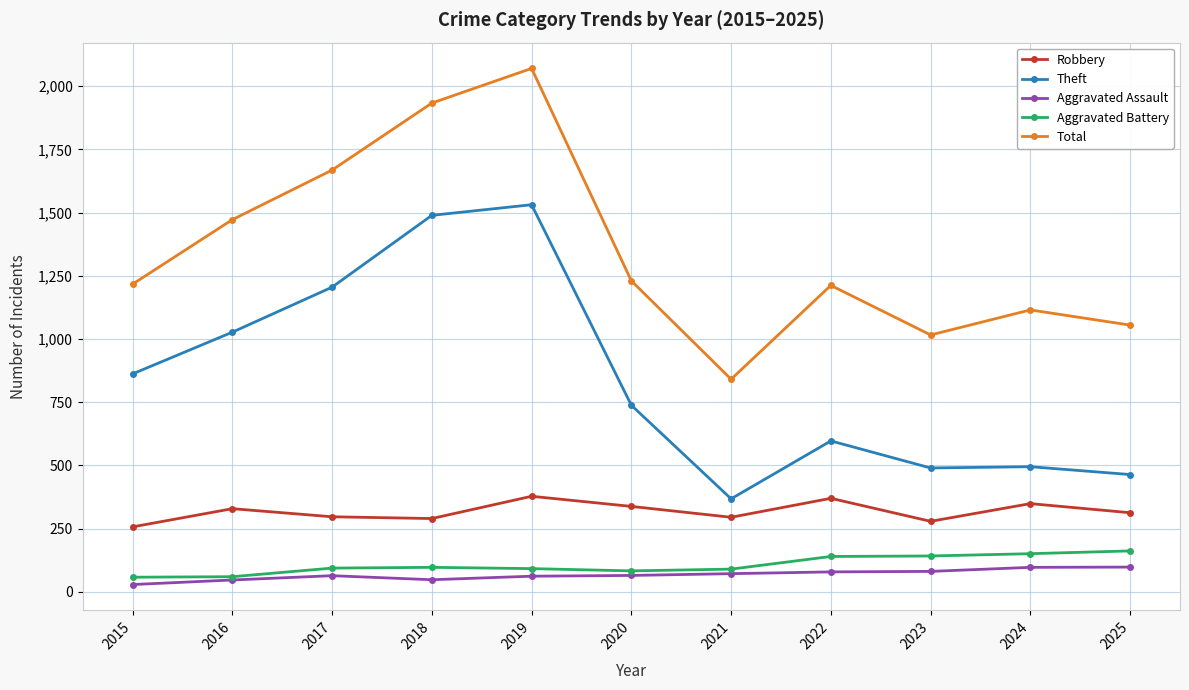

Which category has the lowest value in the Total series?

2021